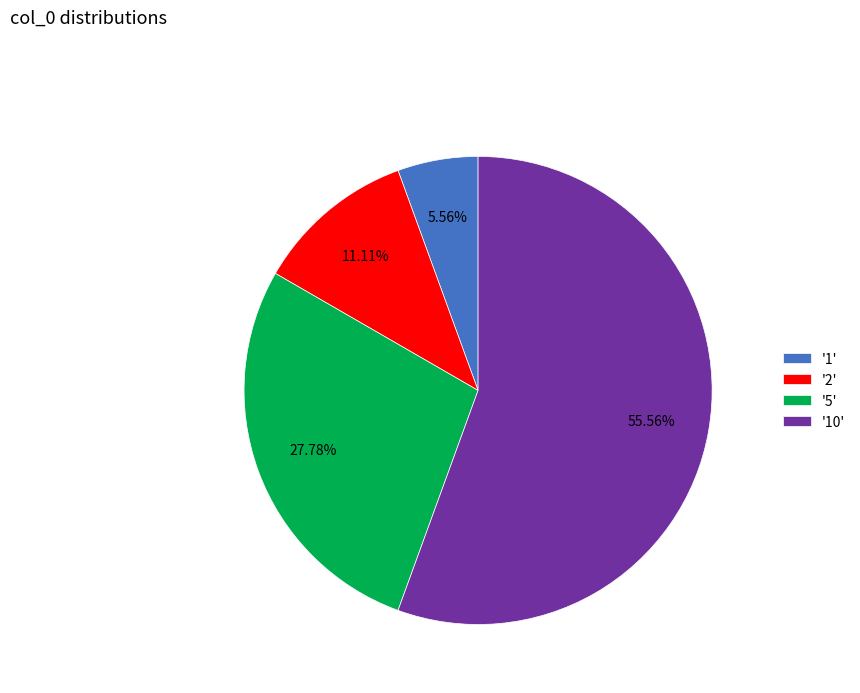

Rank the categories by value from lowest to highest.

'1', '2', '5', '10'